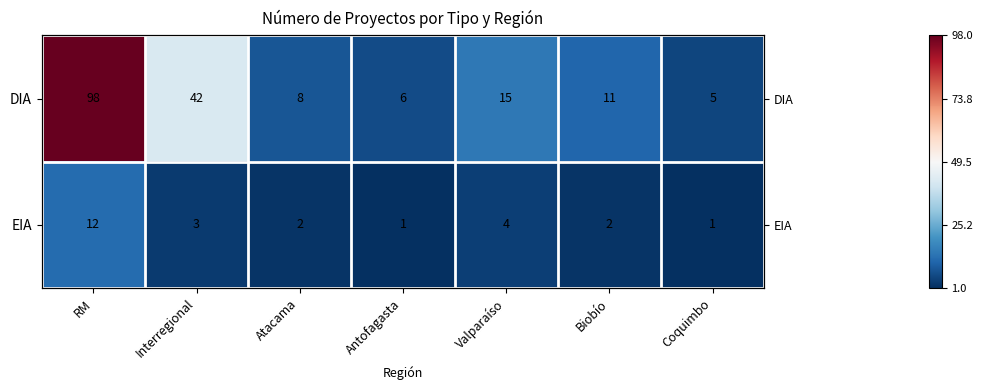

True or false: DIA has a value of -1.1 at Valparaíso.

False